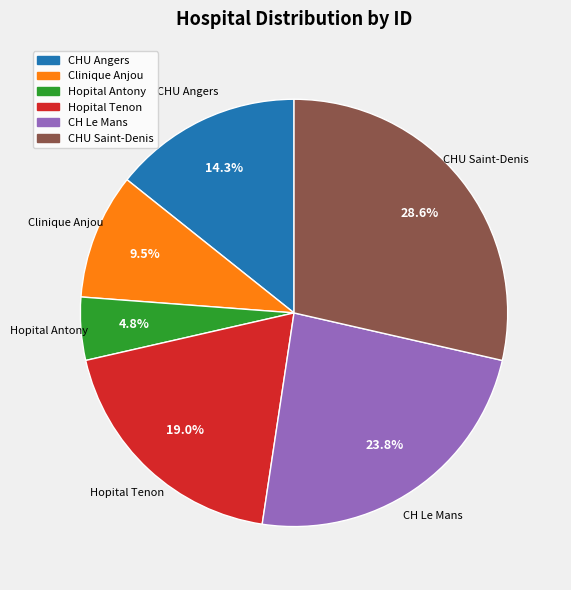

Does CH Le Mans account for over 50% of the chart?

No